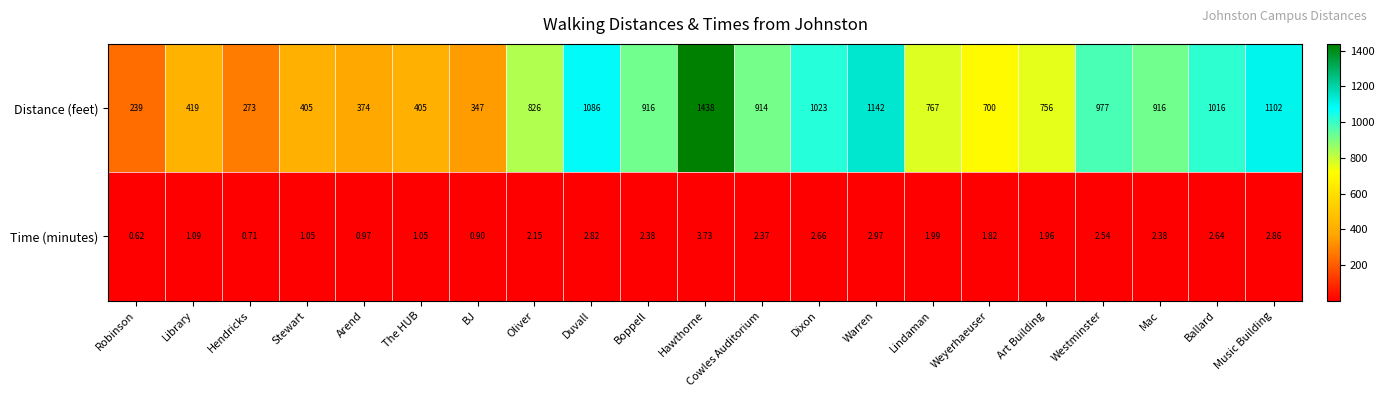

Which series has the largest range (max minus min)?

Distance (feet)